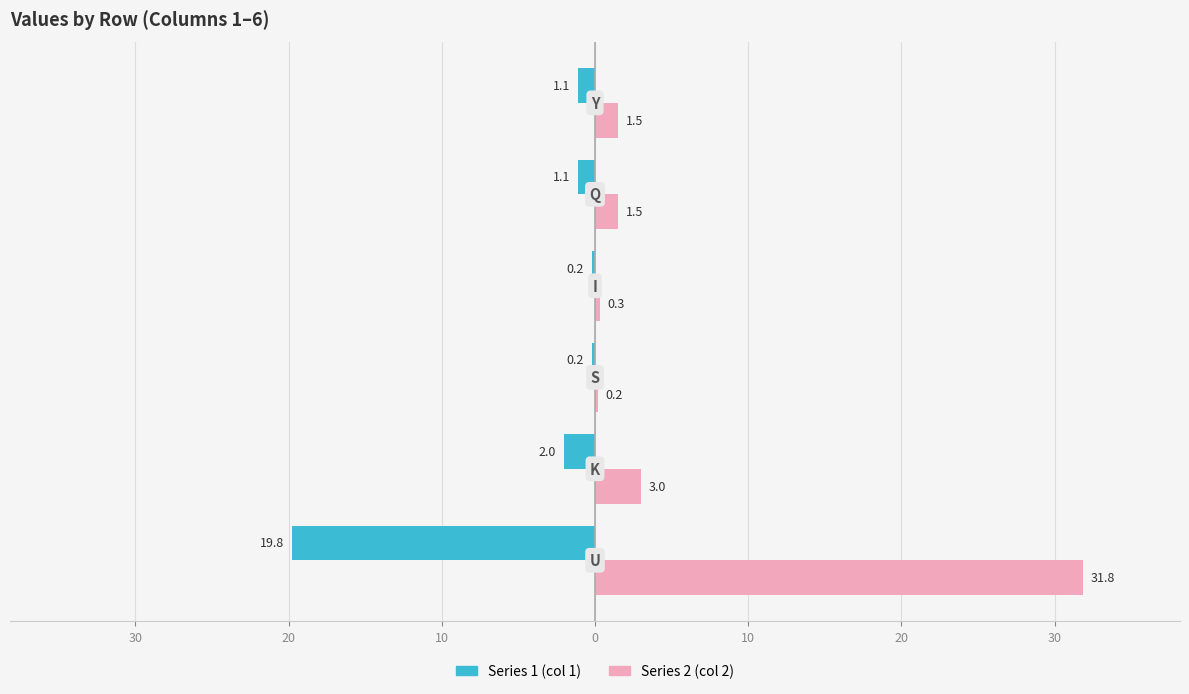

Is it true that Series 1 equals -8.8 at 40?

False